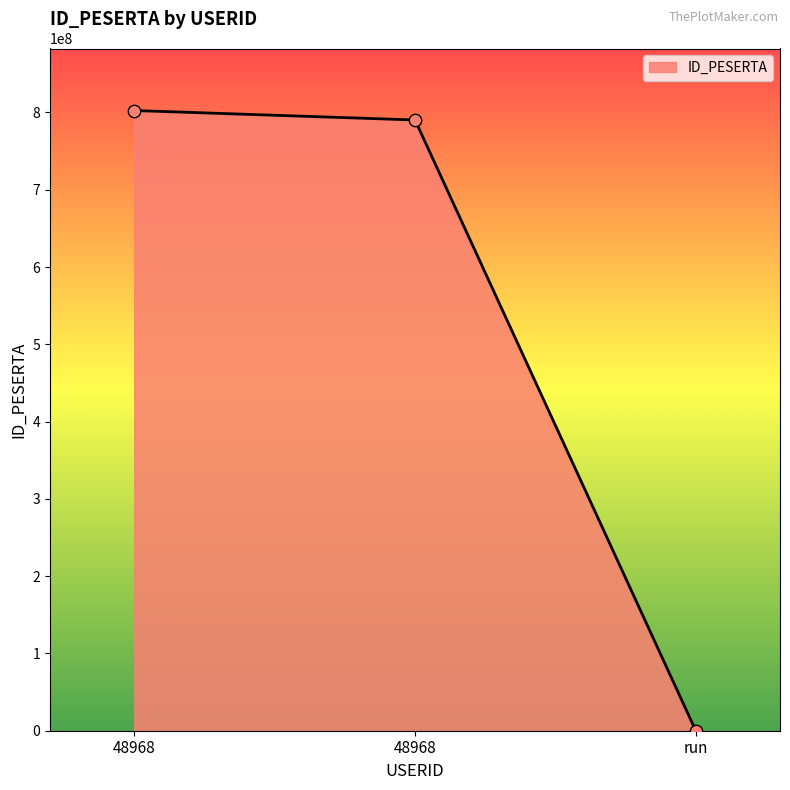

What is the ratio of the value at 48968 to the value at run?

17562141.0